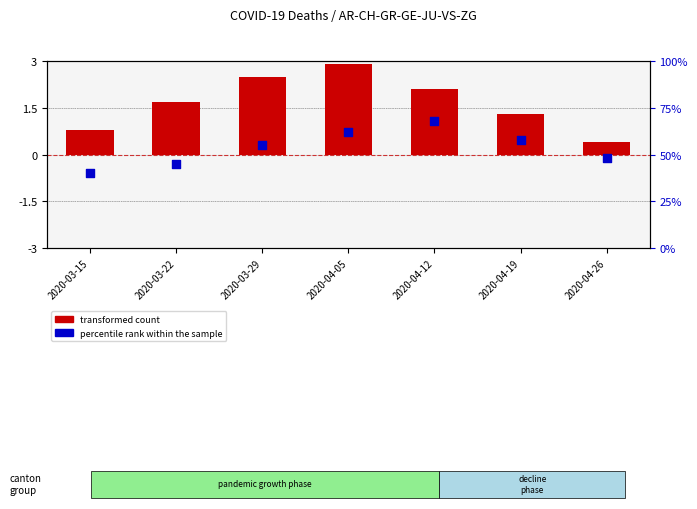

Is the value of percentile rank within the sample at 2020-03-29 greater than the value of transformed count at 2020-04-19?

Yes